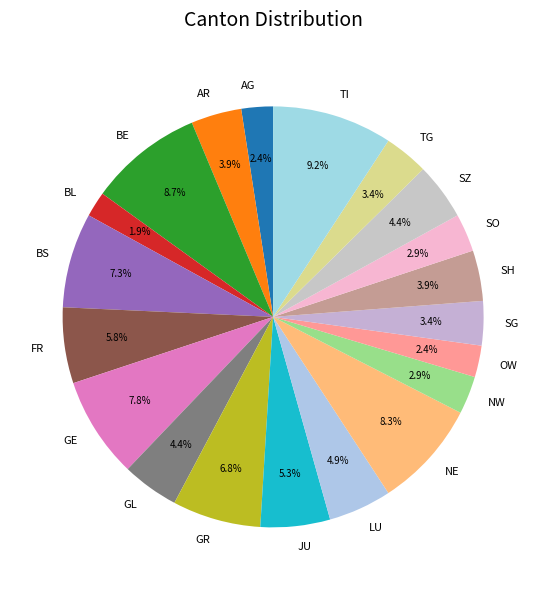

Does GL account for over 50% of the chart?

No